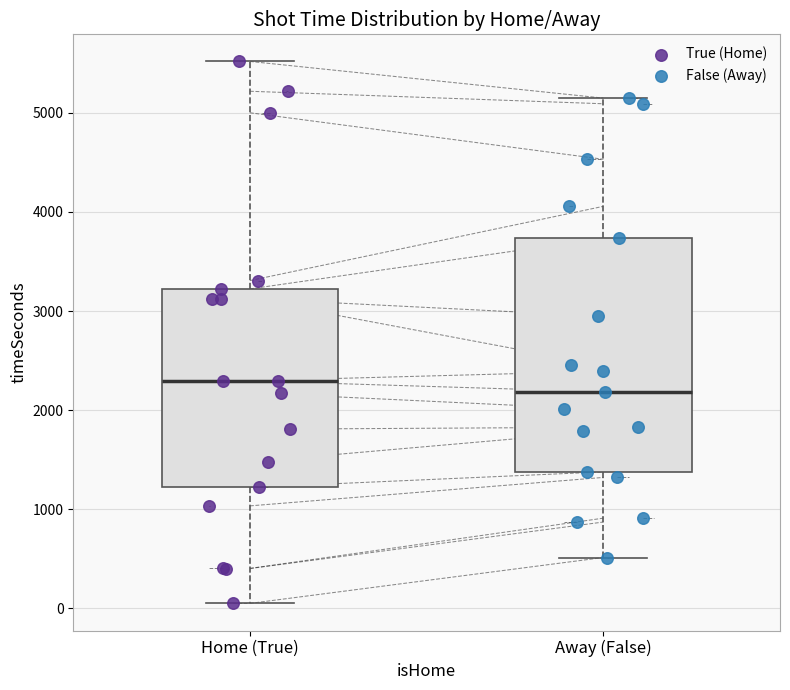

Where does the lower whisker of the box for Home (True) end on the y-axis? The values are not printed on the chart, so give them approximately, as read against the axis.

100